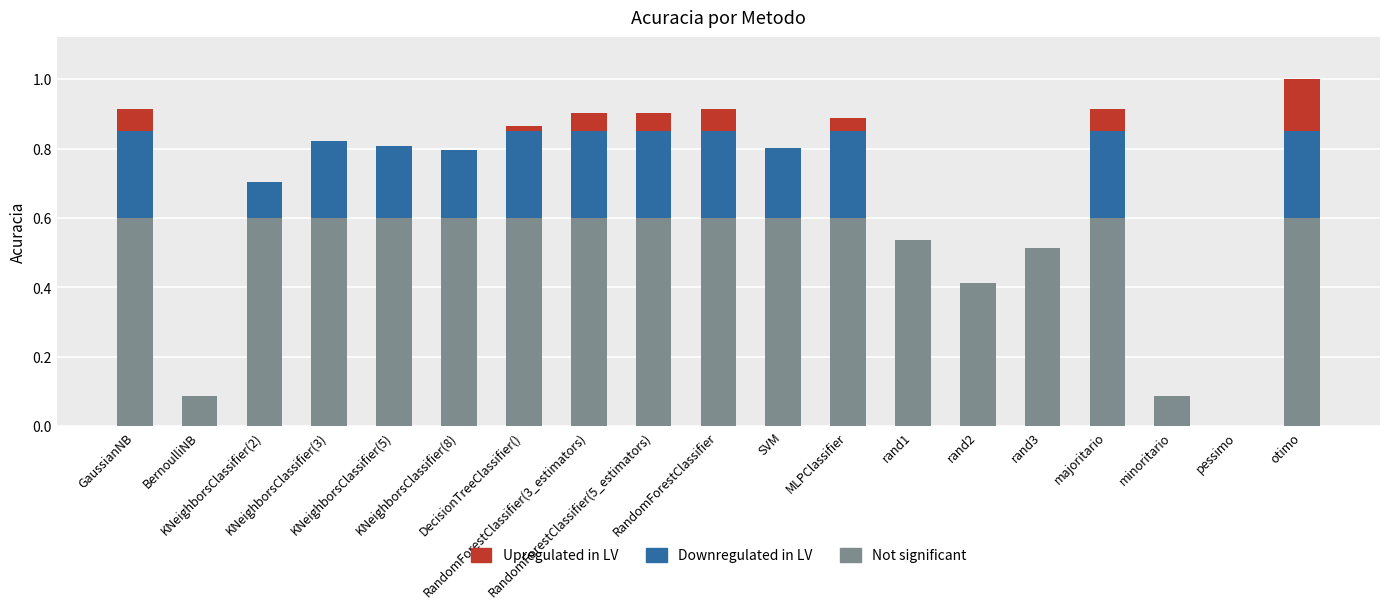

What is the sum of the Not significant values at GaussianNB and minoritario?

0.7